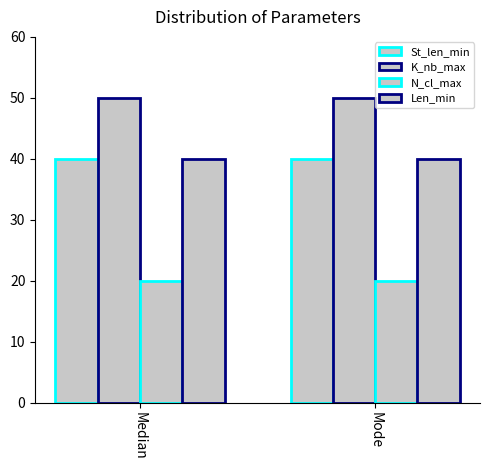

How many data points does each series have?

2